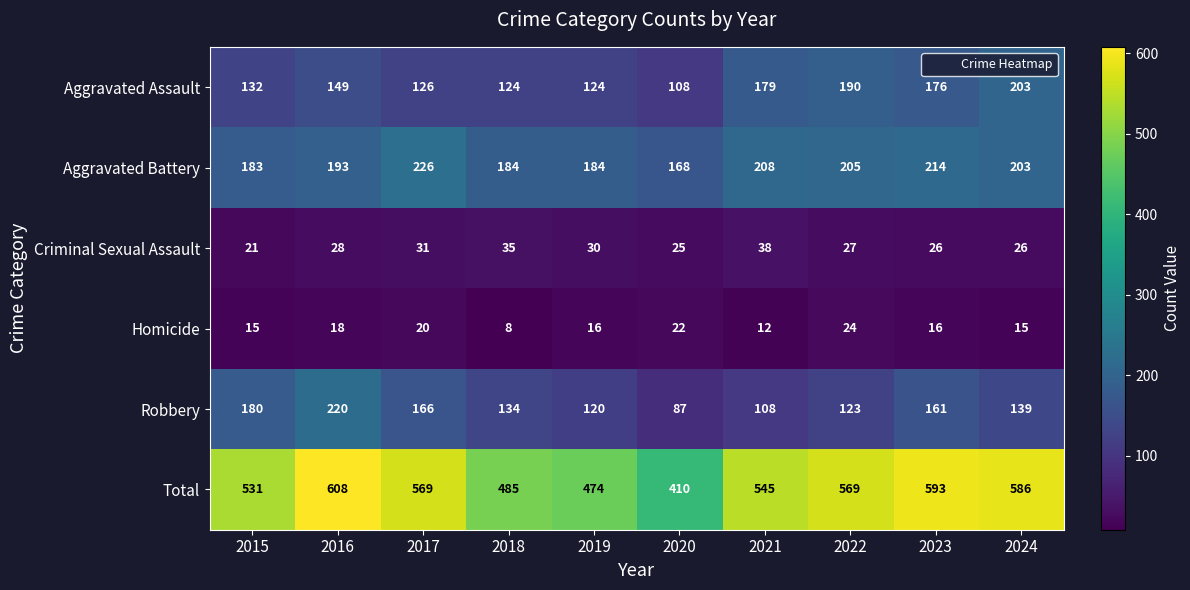

What value does the Total series have at 2017, to the nearest 10?

570